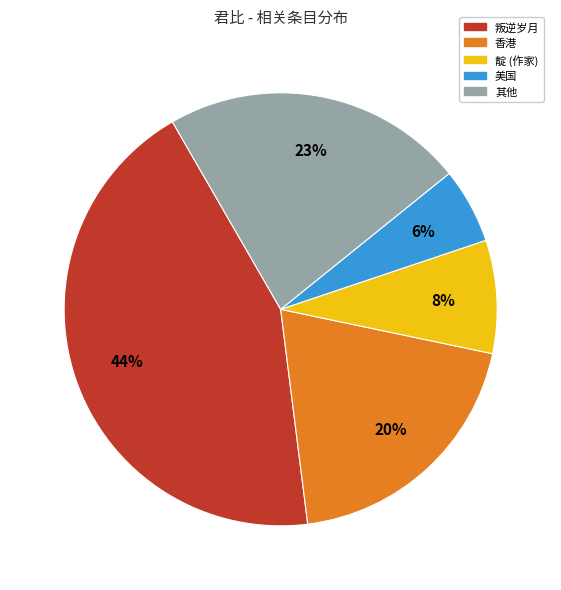

To the nearest percent, what is the difference between the largest and smallest slice percentages?

38%